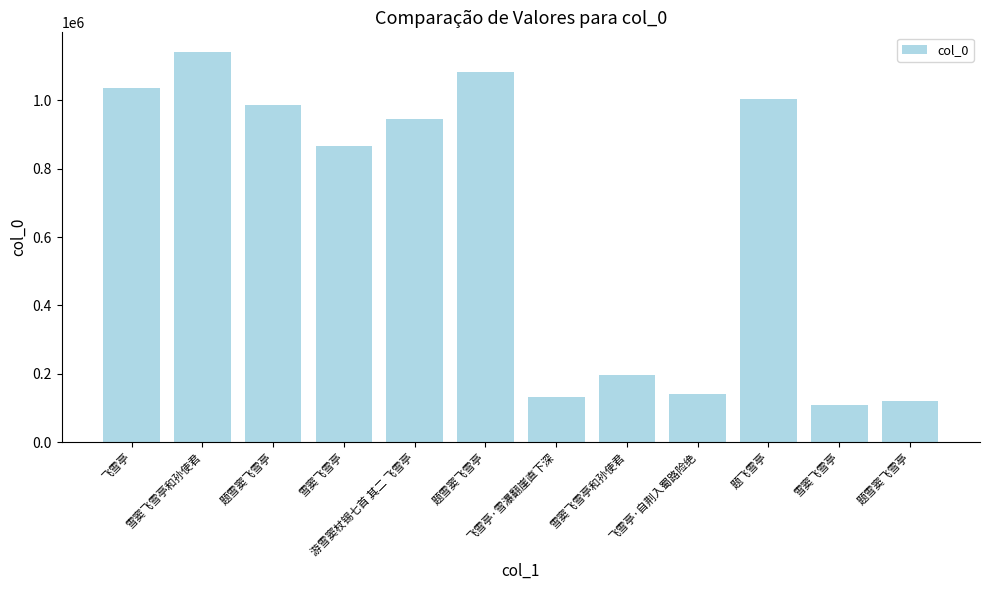

The value at 雪窦飞雪亭 is 494449. True or false?

False